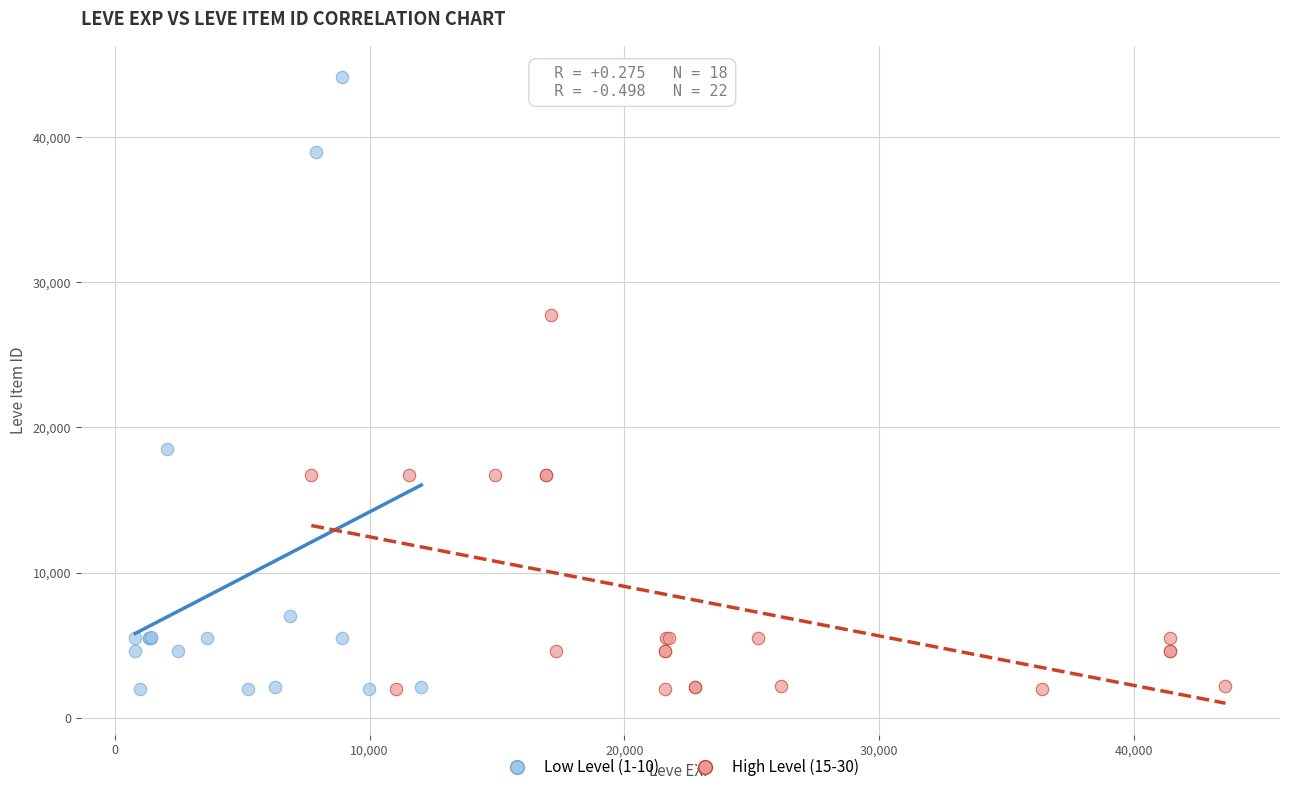

Which series reaches the maximum Y coordinate?

Low Level (1-10)